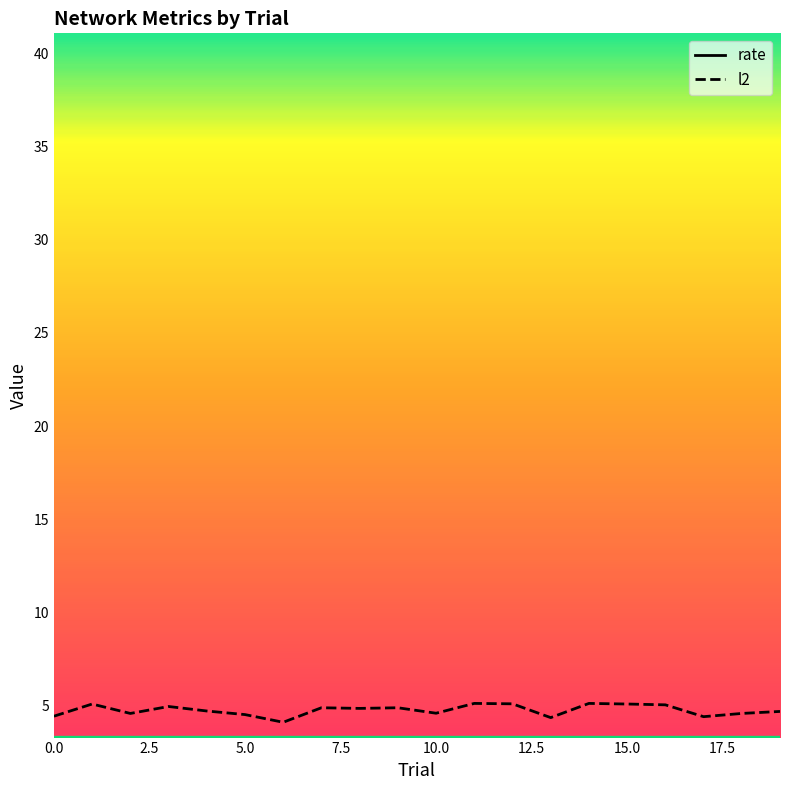

In rate, how many points are higher than both neighbors (excluding endpoints)?

6